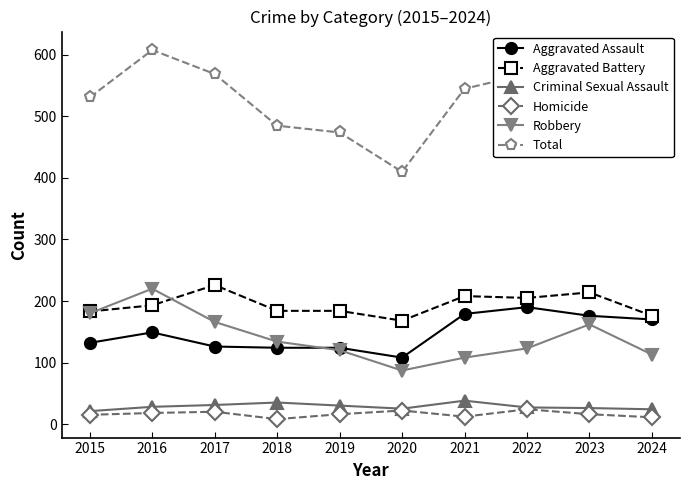

What is the total value across all series at 2019?

948